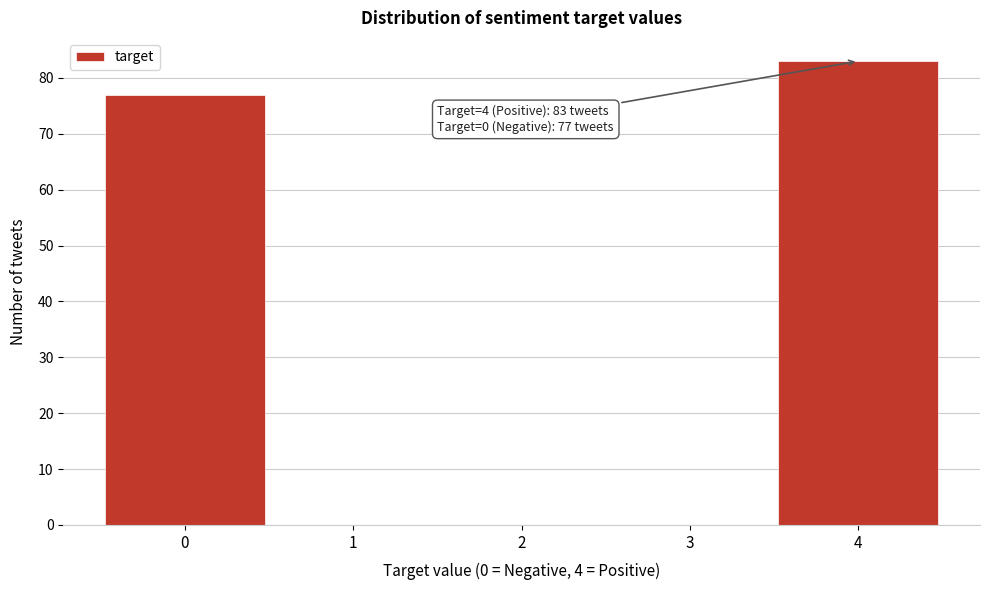

Reading left to right, list all the values displayed in this chart.

0=77	1=0	2=0	3=0	4=83